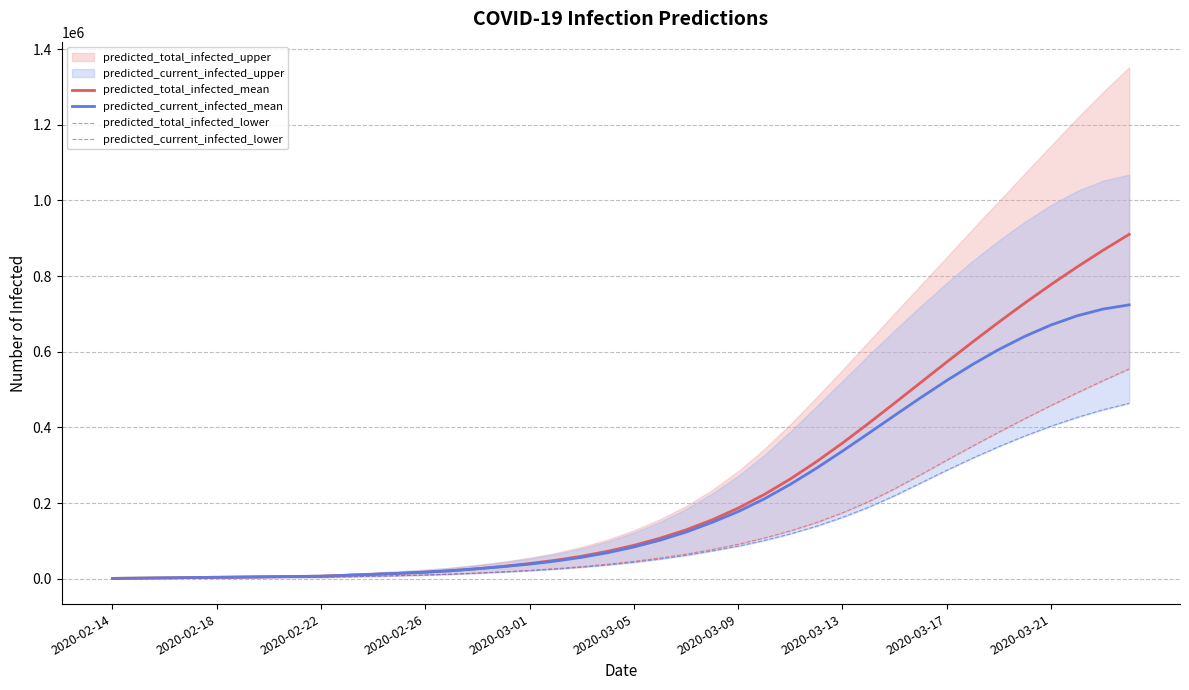

What is the maximum value for predicted_current_infected_mean?

723881